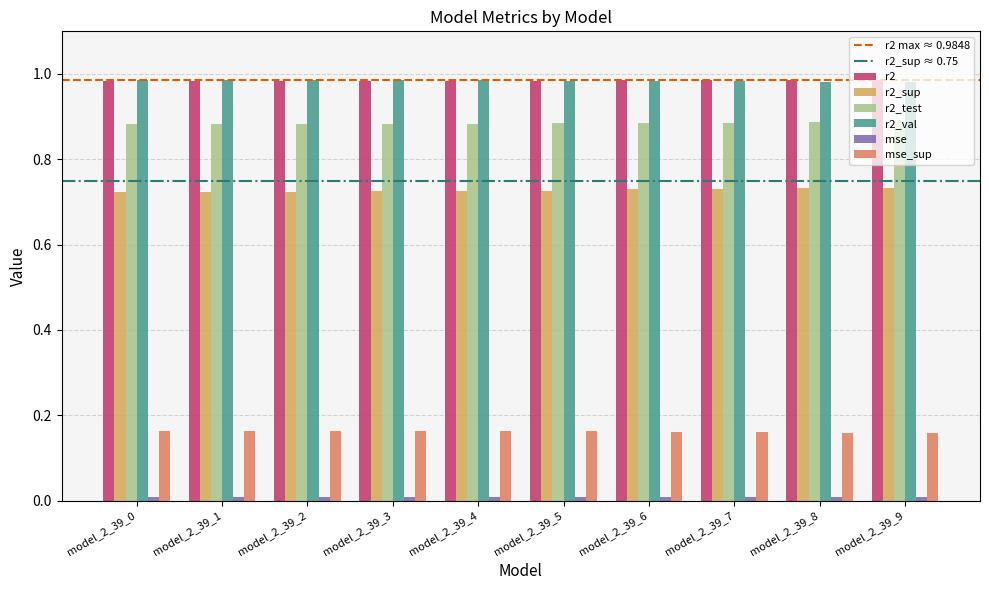

Is the value of r2_sup at model_2_39_4 greater than the value of r2_test at model_2_39_8?

No